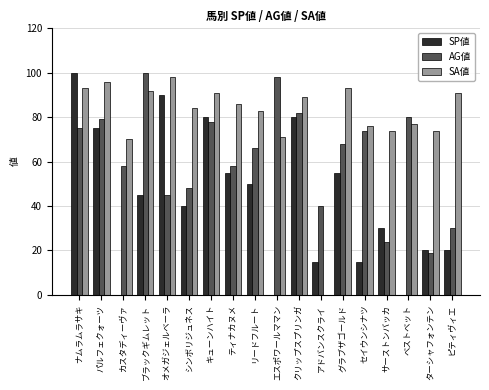

What is the sum of all SA値 values?

1438